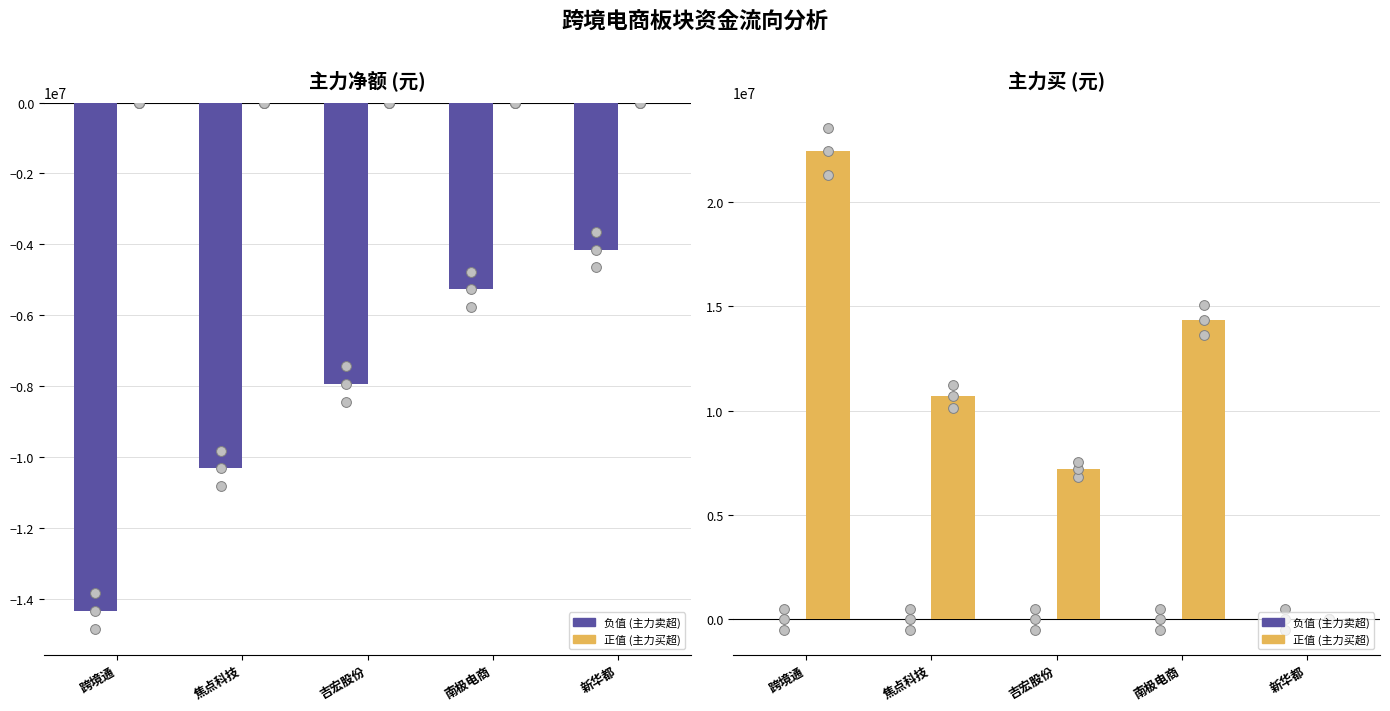

What is the total value across all series at 吉宏股份?

7192076